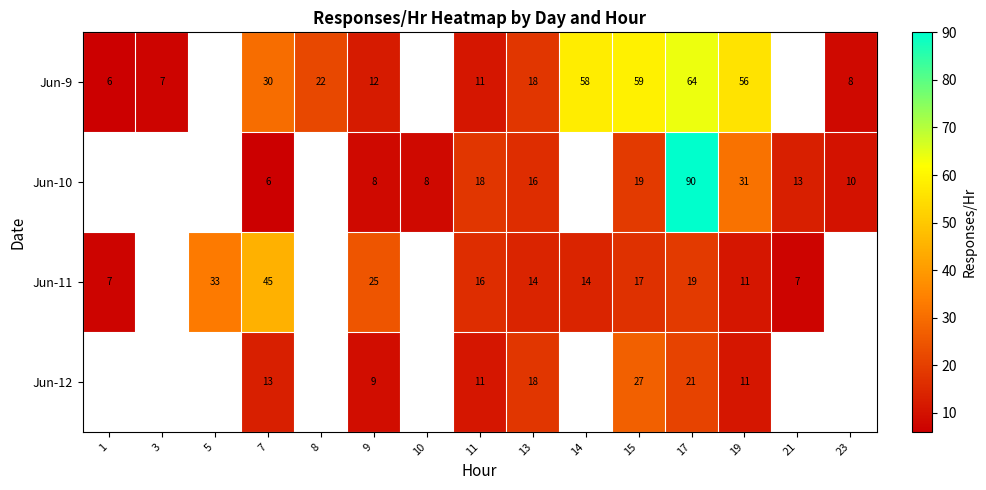

What is the difference between the highest and lowest values at 11?

7